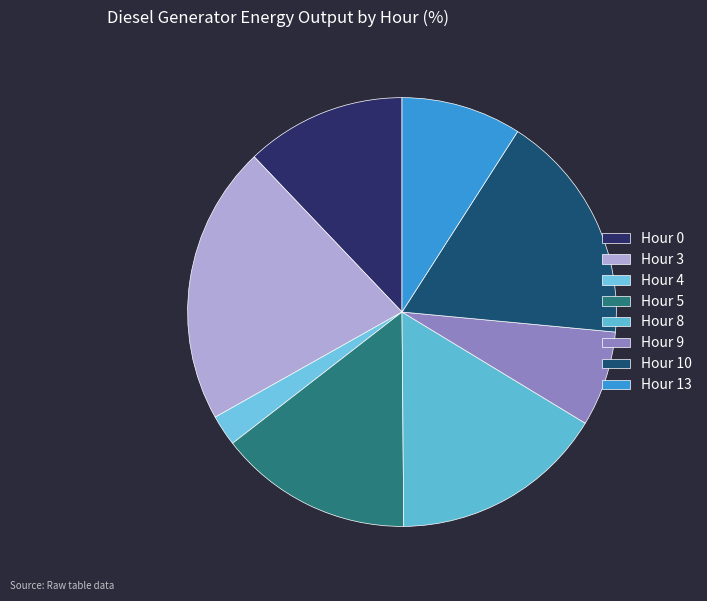

To the nearest percent, what is the difference between the largest and smallest slice percentages?

19%